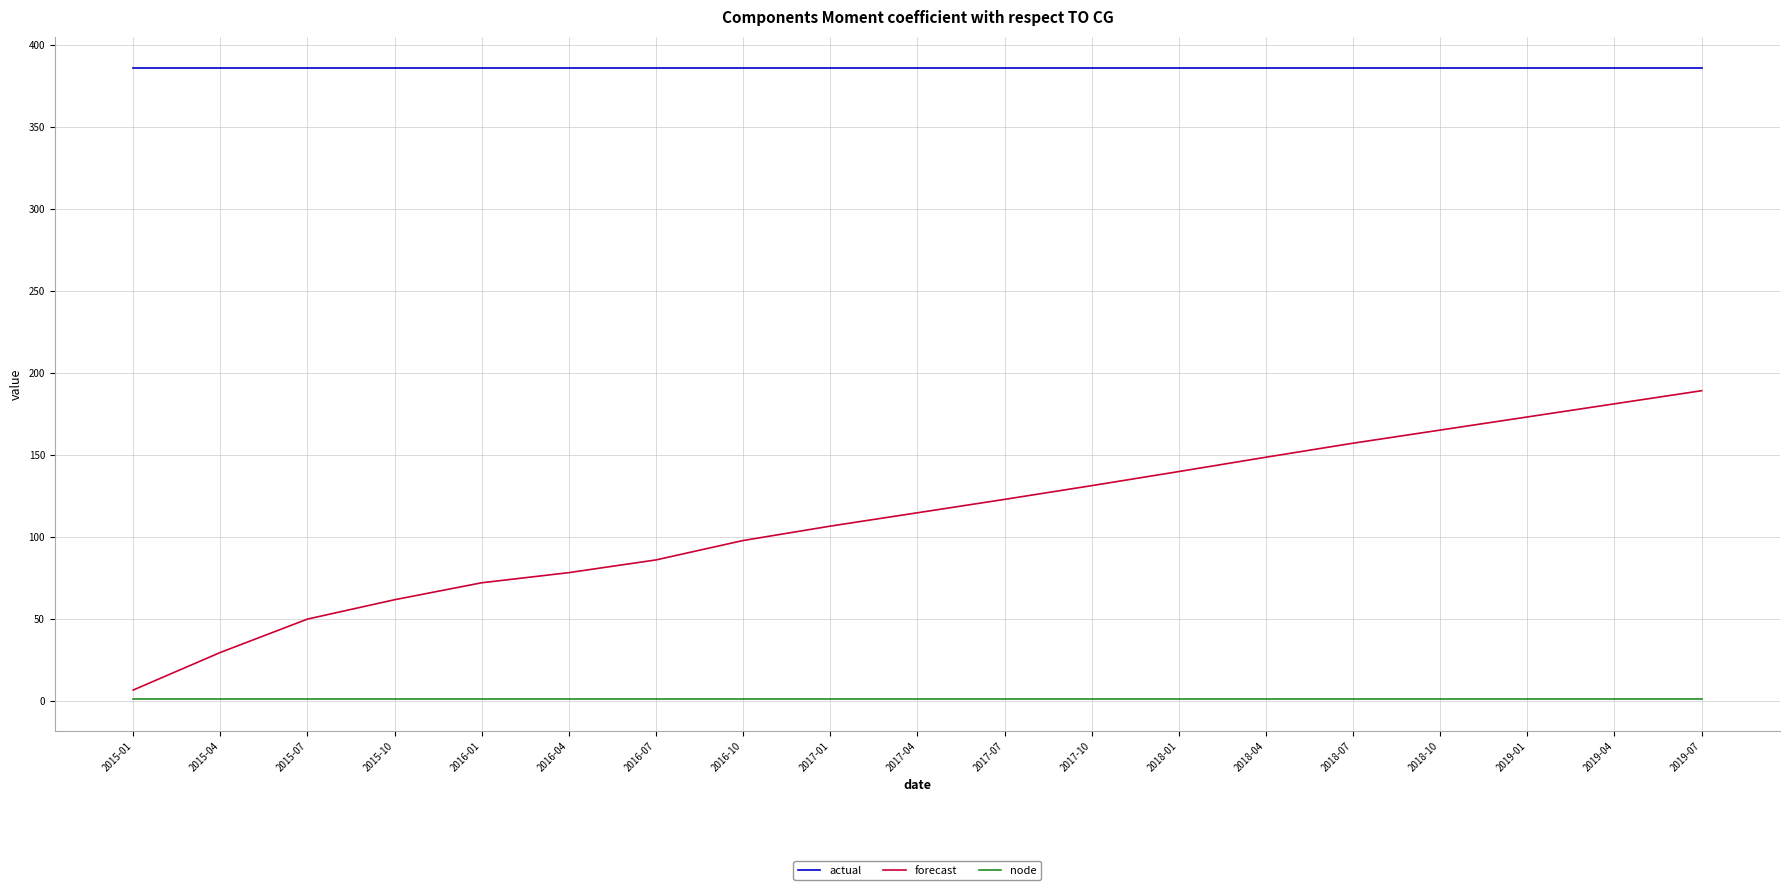

Count the number of categories in the chart.

19